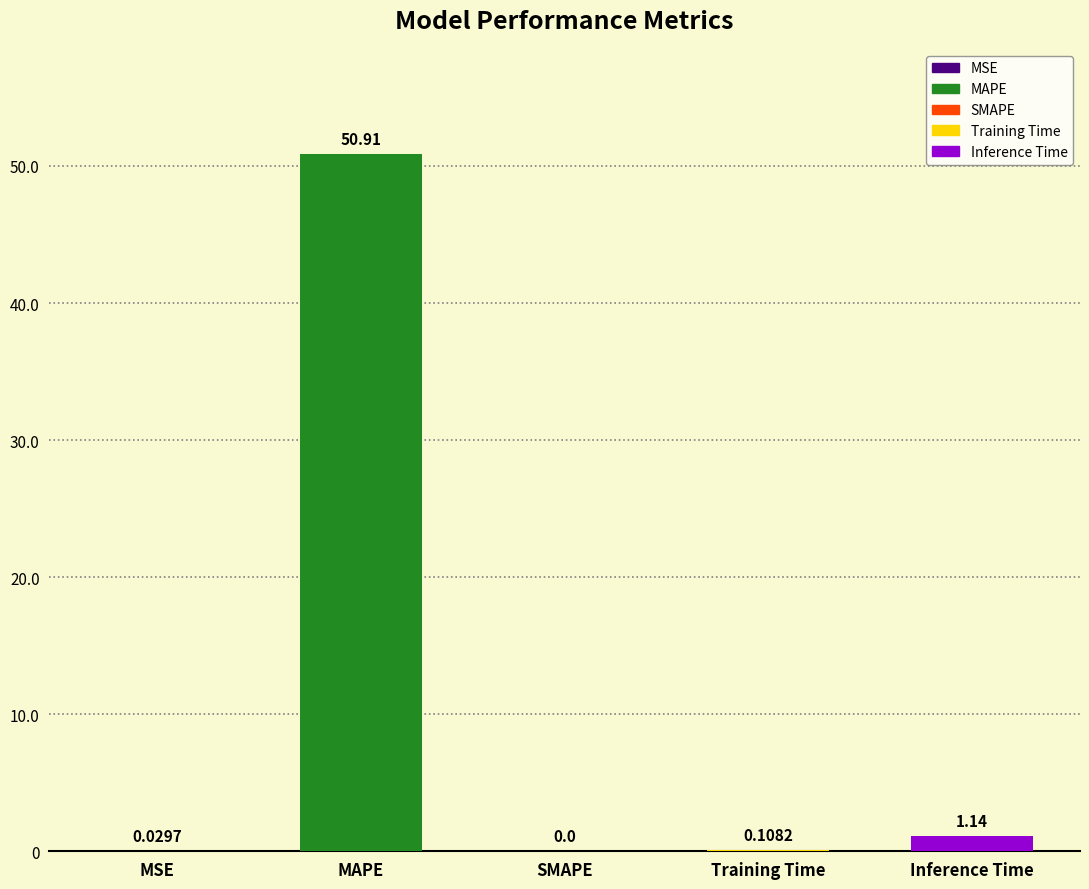

Reading left to right, what are all the values shown in this chart?

0.0	50.9	0.0	0.1	1.1